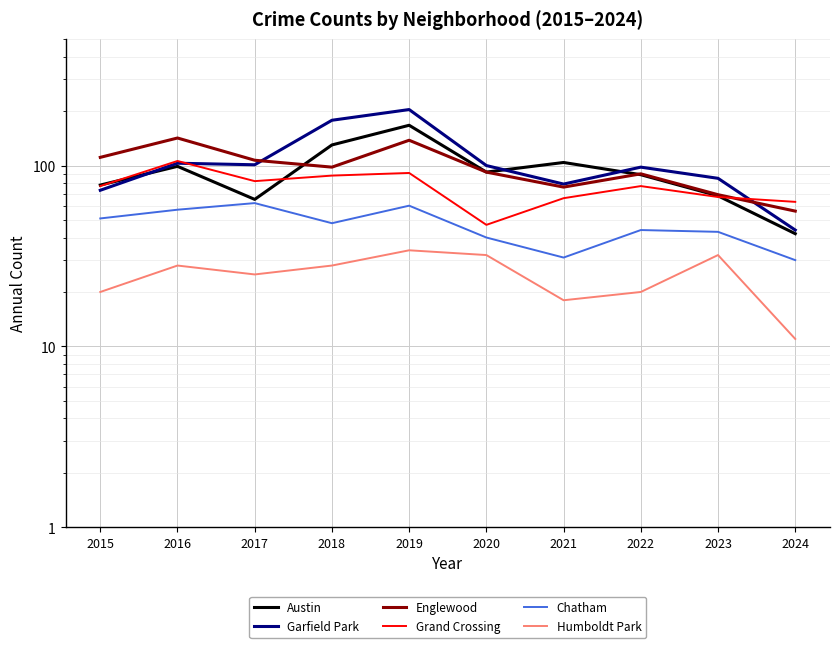

What is the value of the Chatham point at the 5th from the left?

60